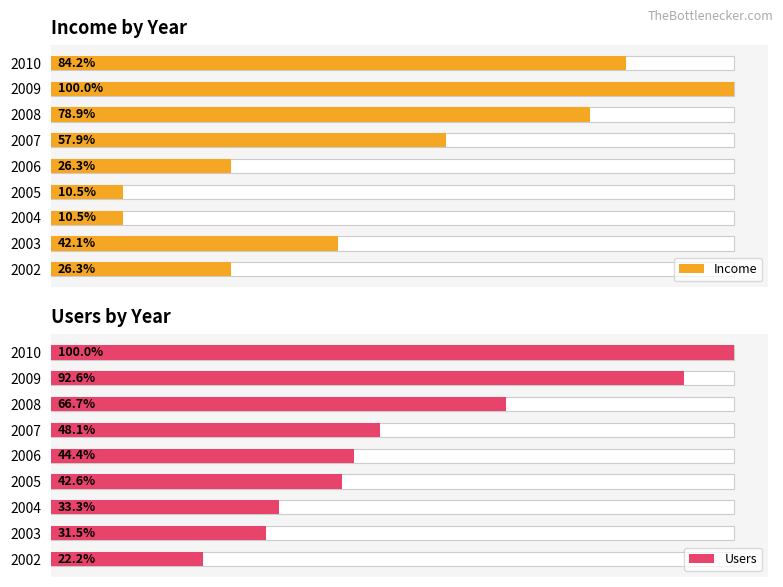

Is the value of Income at 2002 greater than the value of Users at 2002?

Yes